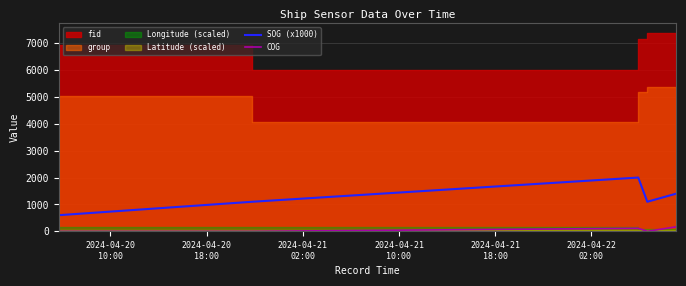

True or false: COG has a value of 45.6 at 2024-04-21
18:00.

False